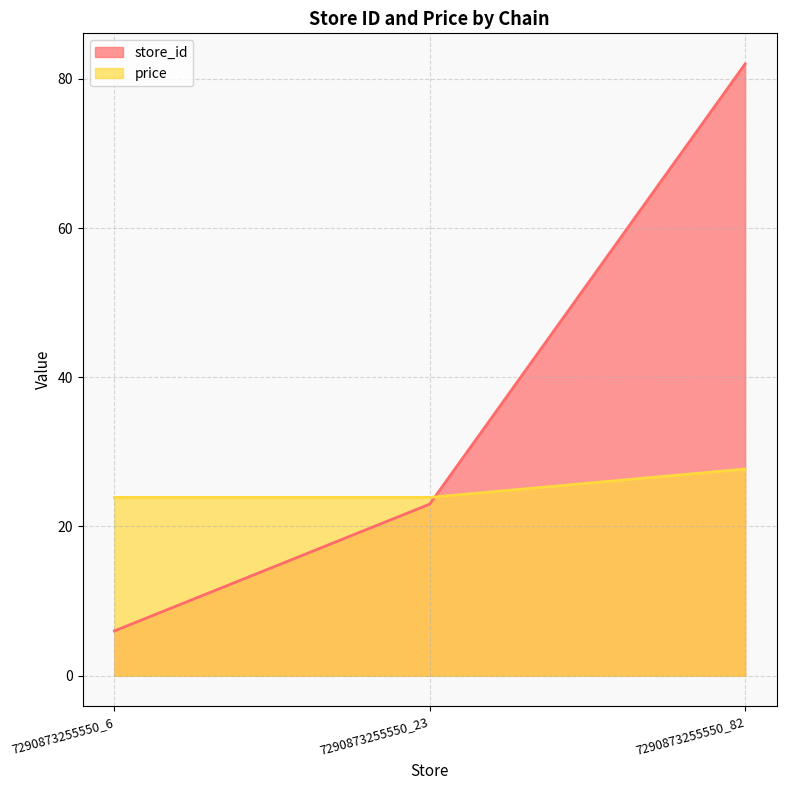

What is the approximate value of store_id at 7290873255550_82?

82.0